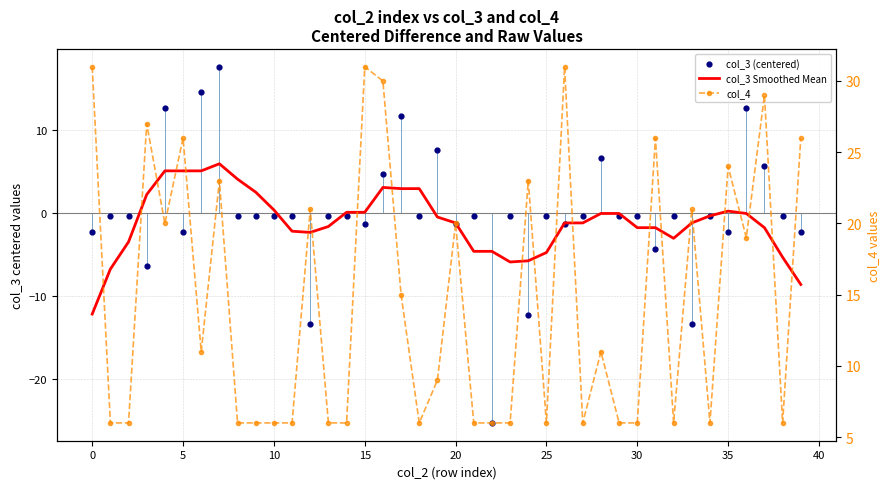

Which series contains the highest Y value?

col_4